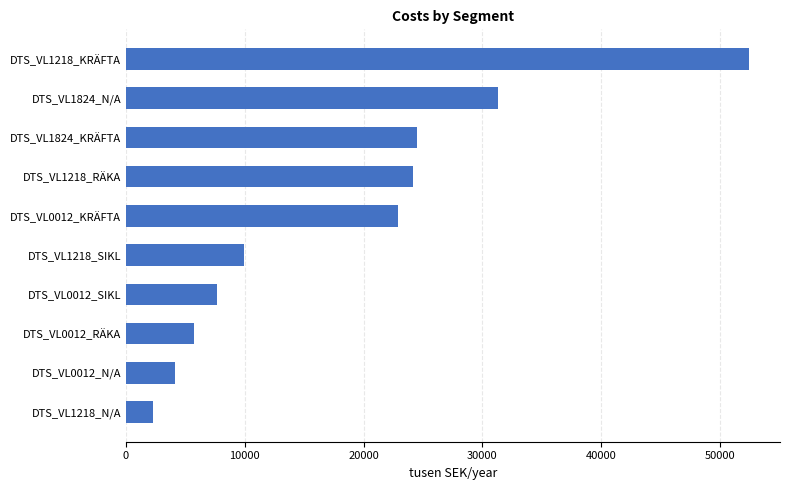

What is the value of the 7th bar from the top?

7656.5